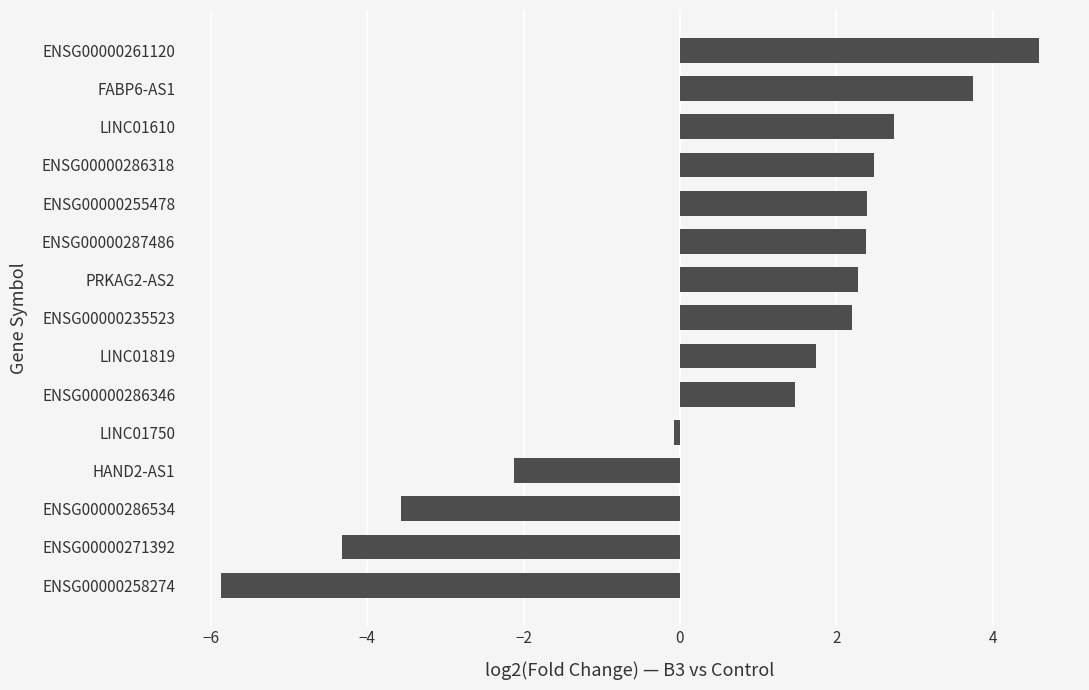

What is the average value?

0.7